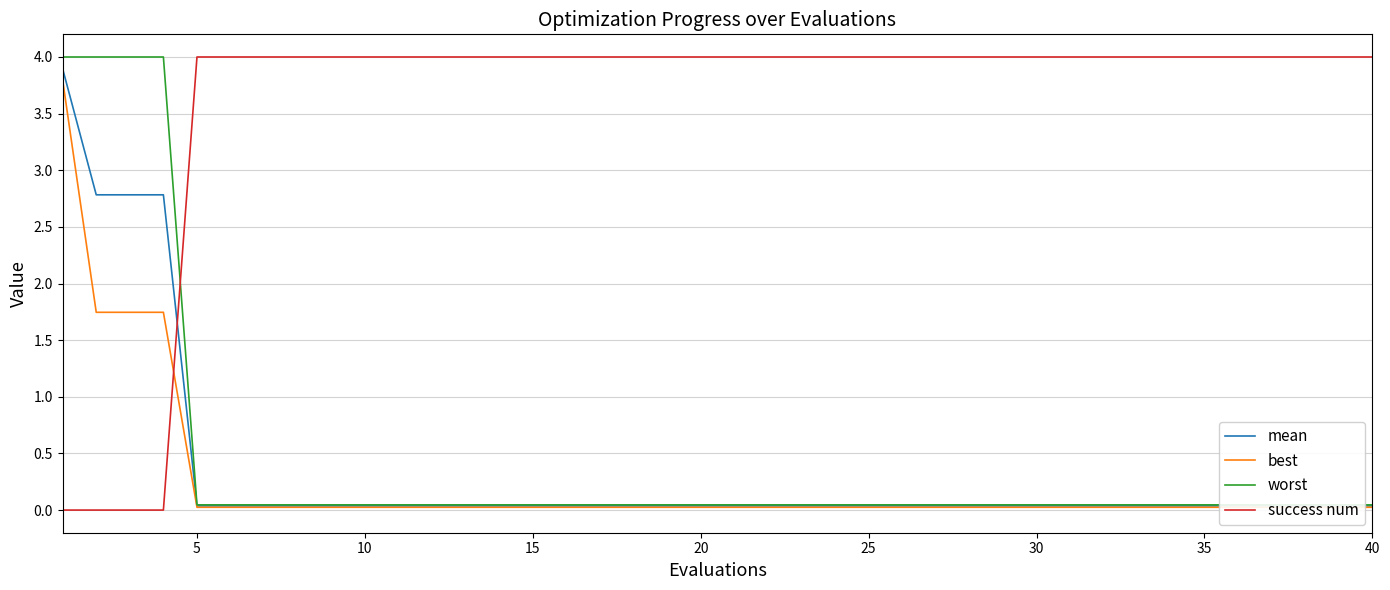

Is it true that success num equals 6 at 15?

False